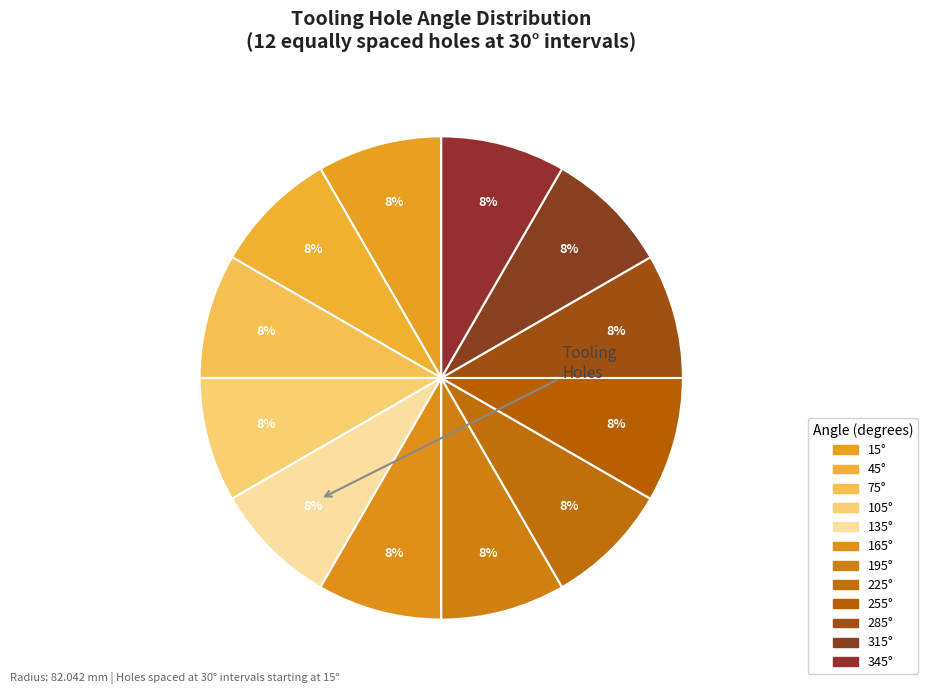

Count the number of slices in the pie.

12